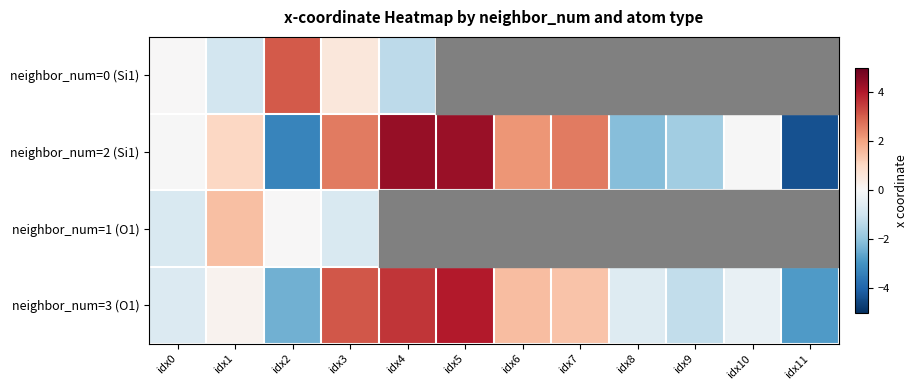

What is the difference between the neighbor_num=3 (O1) values at idx10 and idx0?

0.3